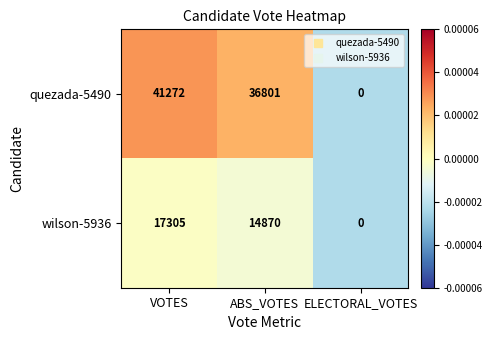

At VOTES, list the series in order from largest to smallest.

quezada-5490, wilson-5936